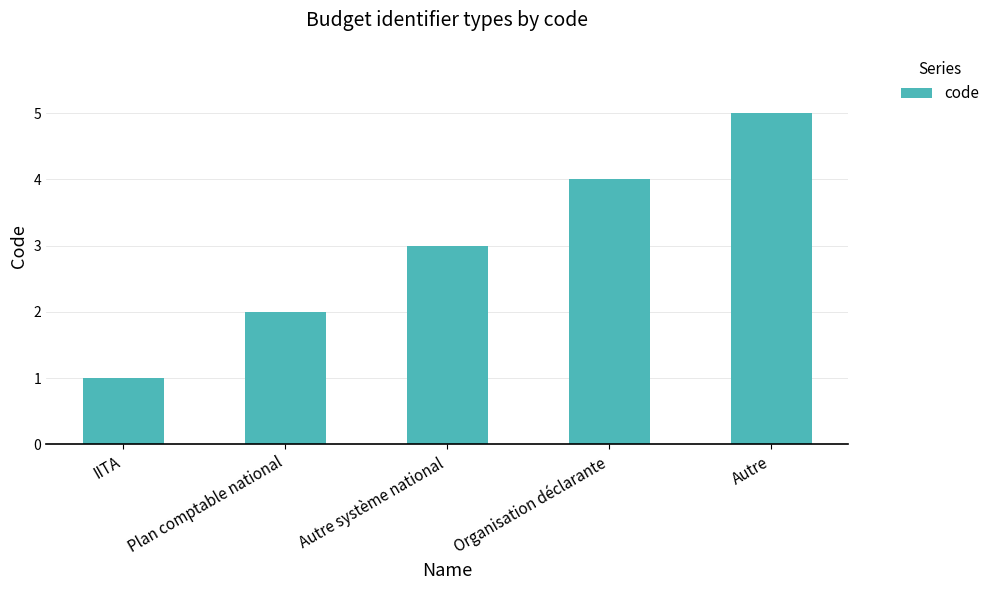

Reading left to right, transcribe all the data shown in this chart.

IITA=1	Plan comptable national=2	Autre système national=3	Organisation déclarante=4	Autre=5